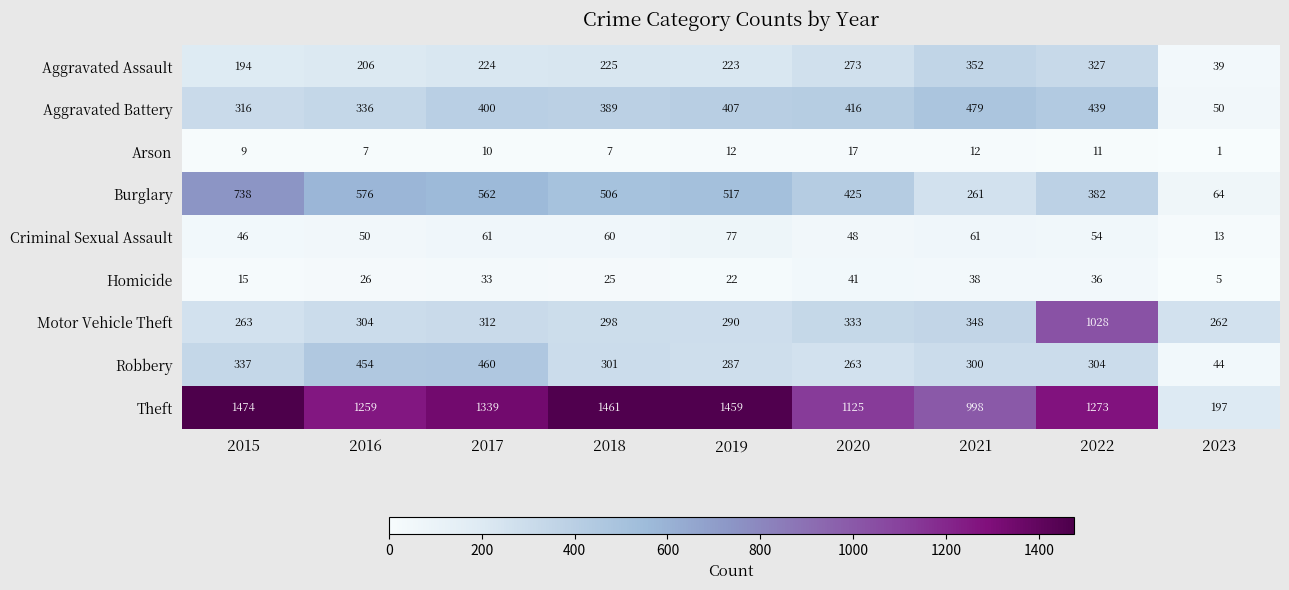

At how many categories does at least one series exceed 997?

8